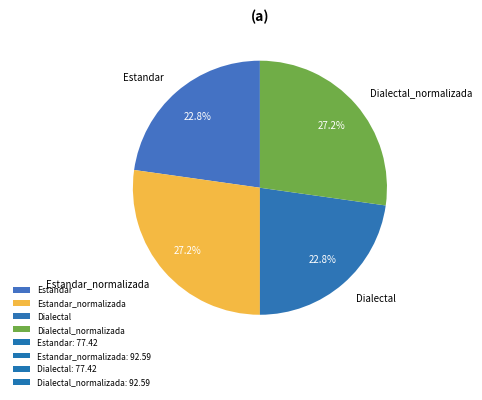

Does Dialectal_normalizada account for over 50% of the chart?

No